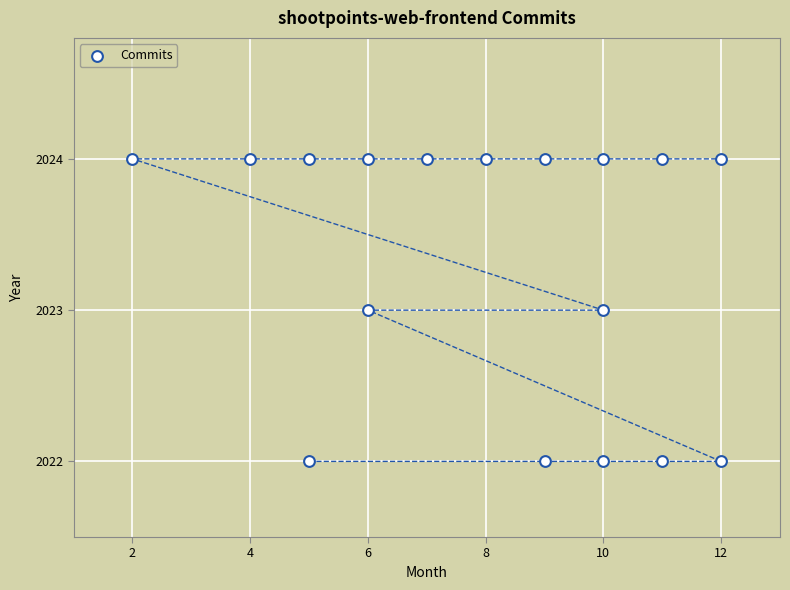

What is the range of X values (max minus min)?

10